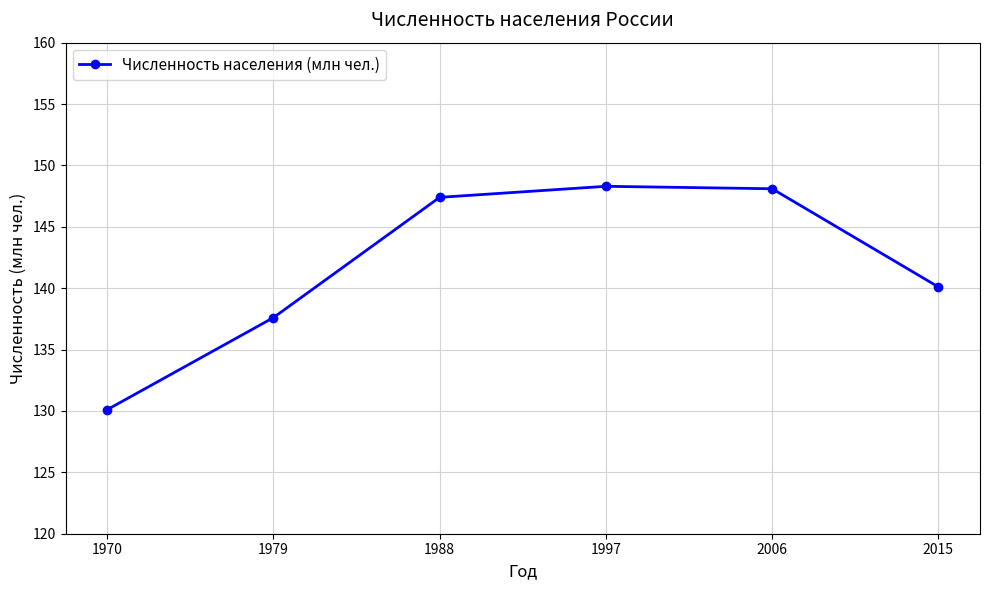

Between 1997 and 1988, which is larger?

1997